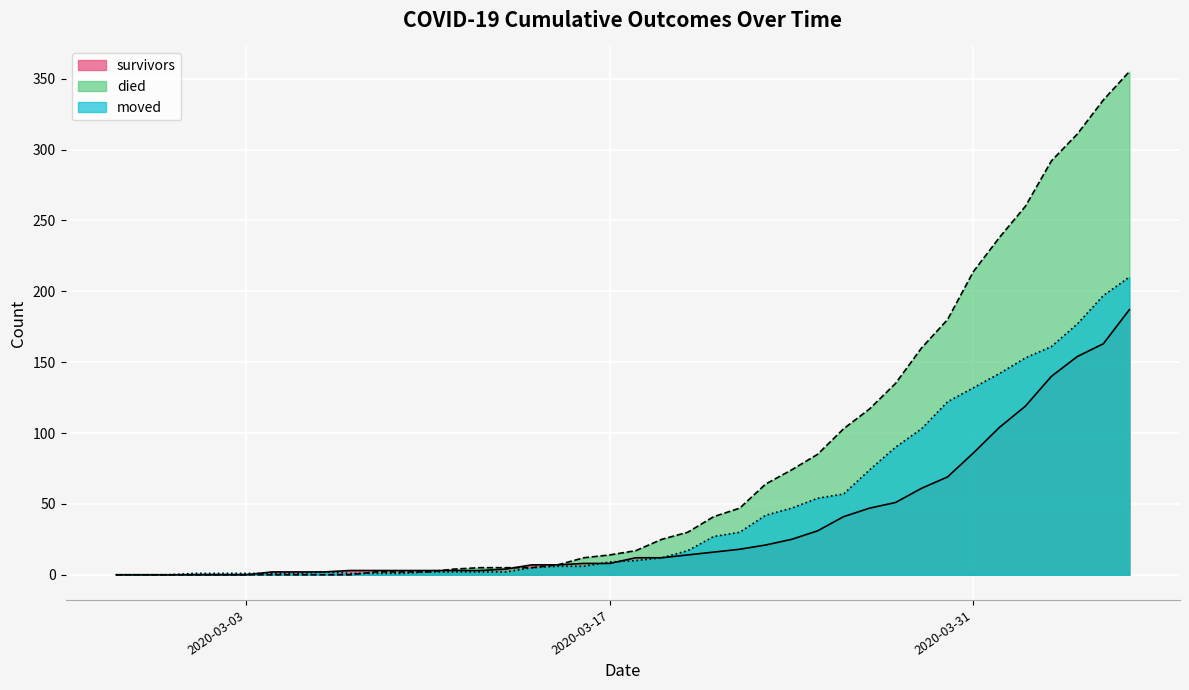

What is the average value of the died series?

79